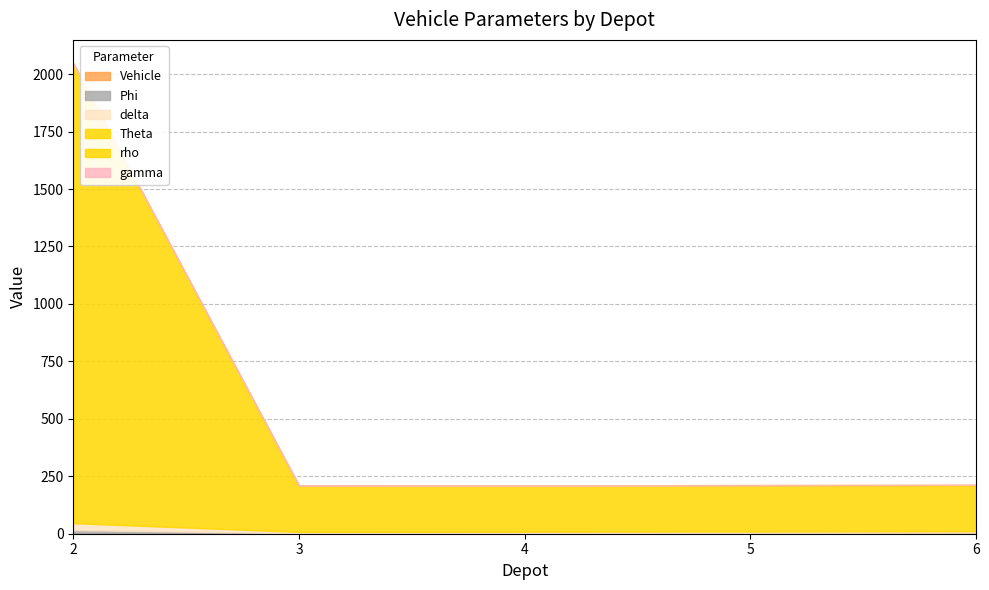

What is the average value of the Phi series?

4.0